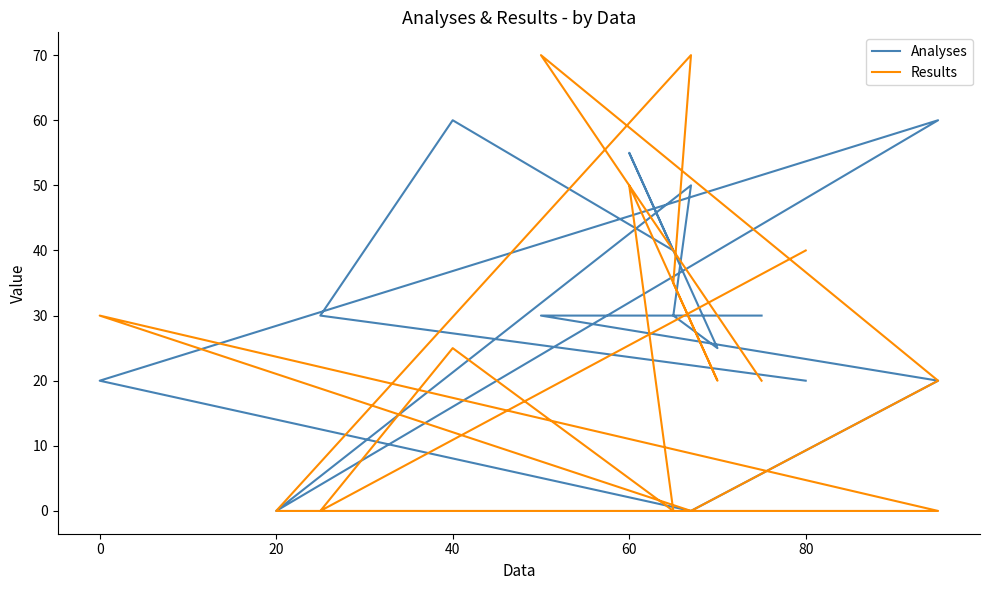

At which category is the sum across all series the highest?

7